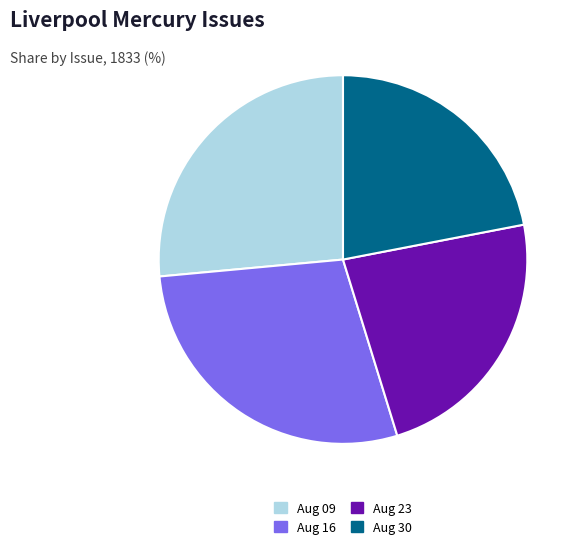

Is there any slice that represents more than half of the pie?

No